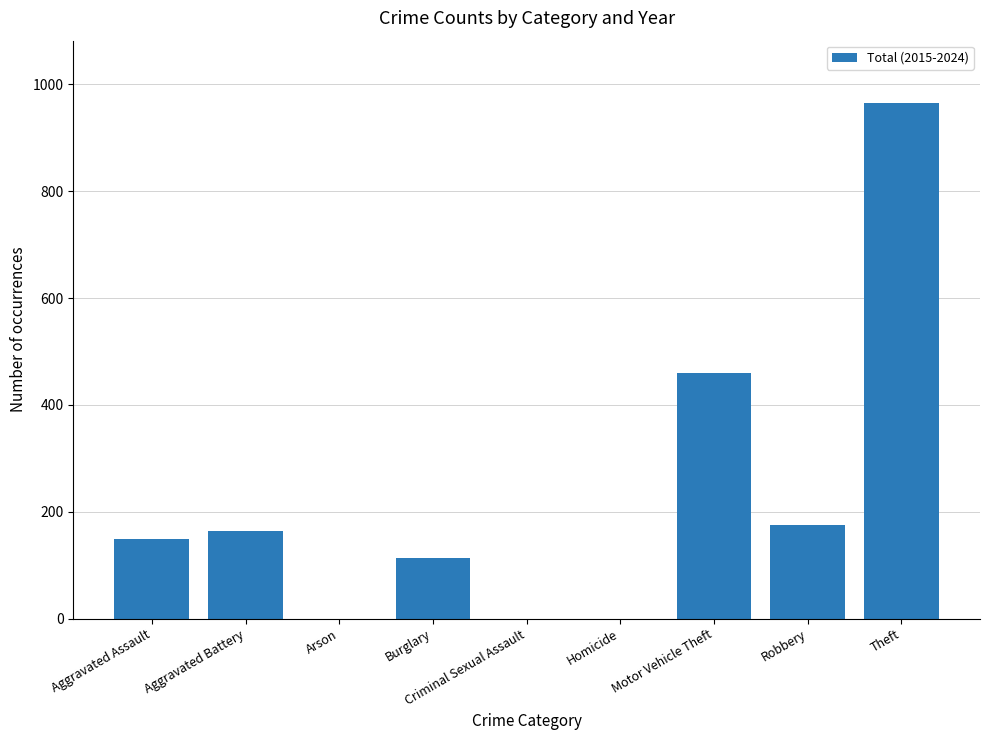

What is the average value?

226